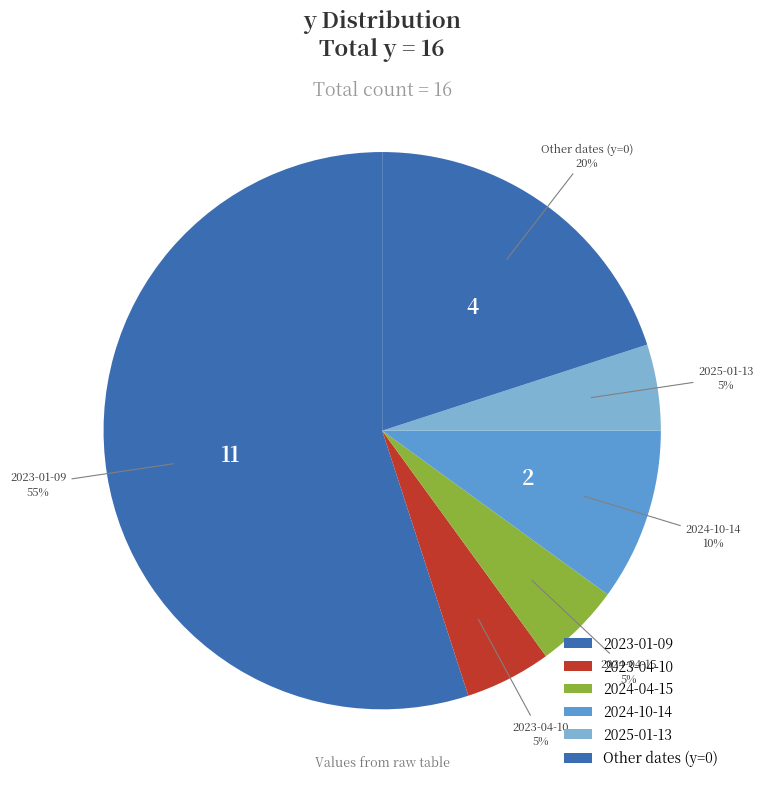

To the nearest percent, what is the average slice percentage?

17%